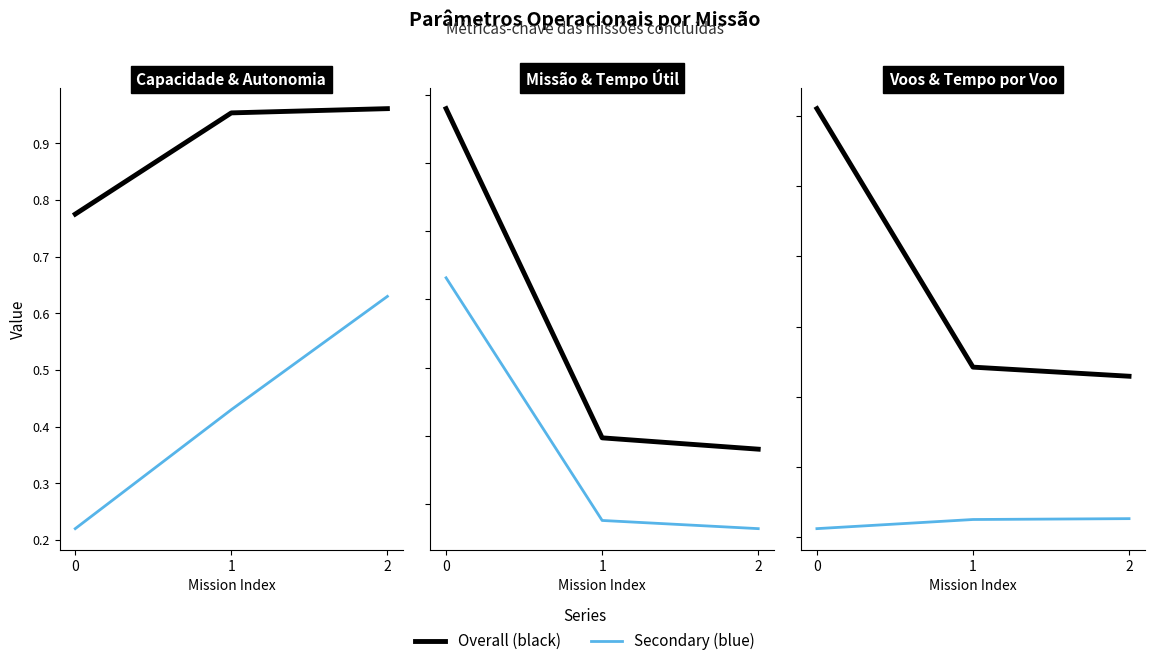

List the labels in order of Autonomia Projetada [h] value, largest first.

2, 1, 0